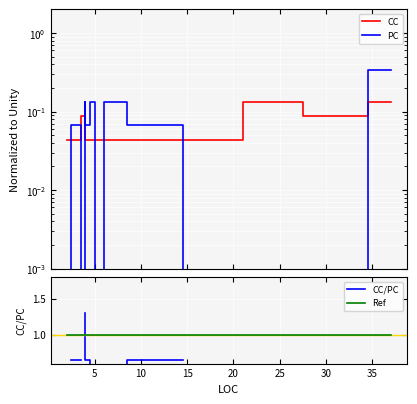

In PC, how many points are lower than both neighbors (excluding endpoints)?

3